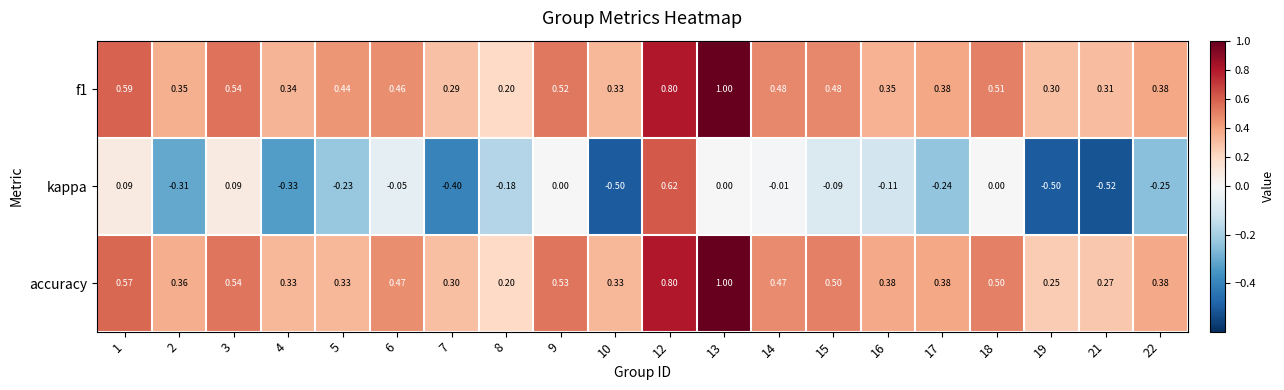

How many data points does each series have?

20